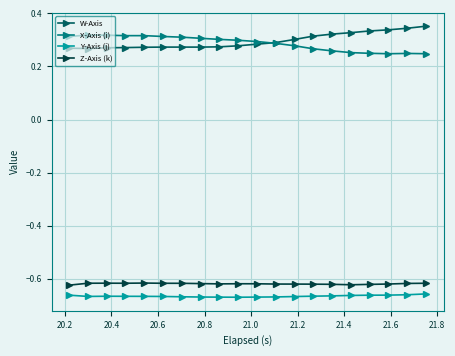

True or false: X-Axis (i) has more than 1 interior local peaks.

True